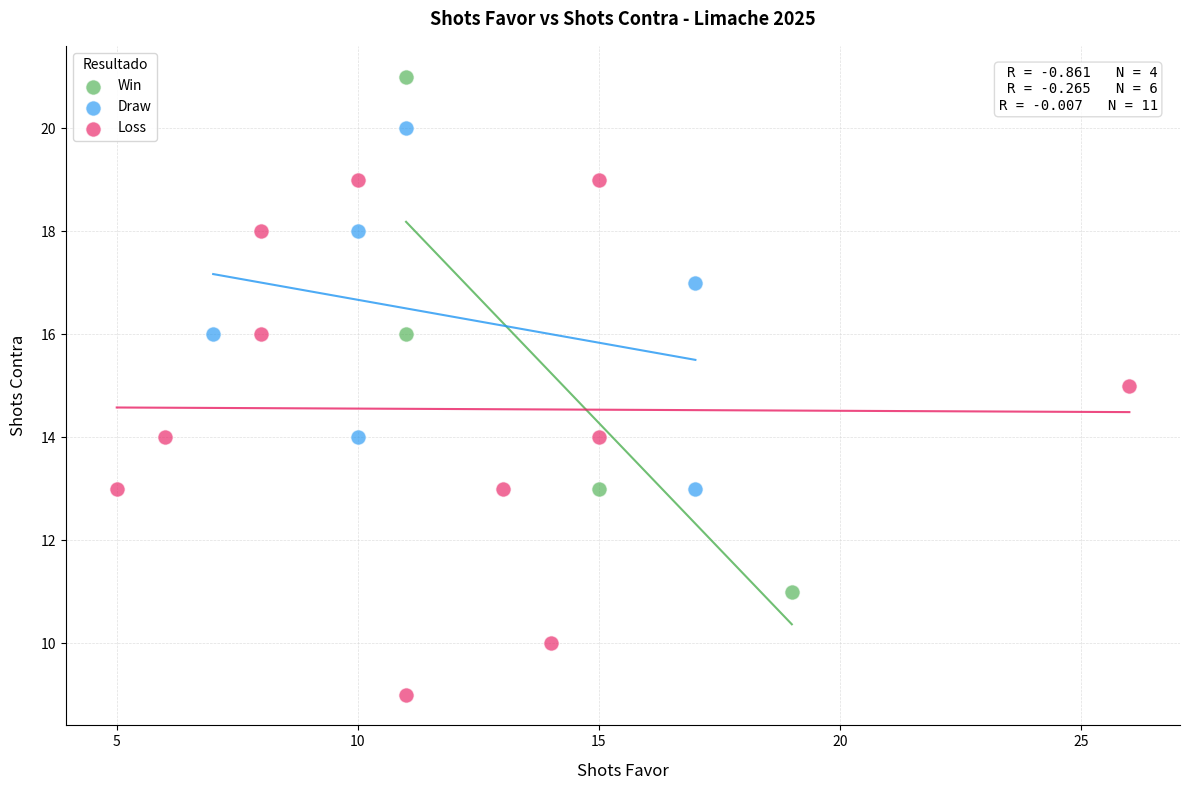

Which series contains the lowest Y value?

Loss